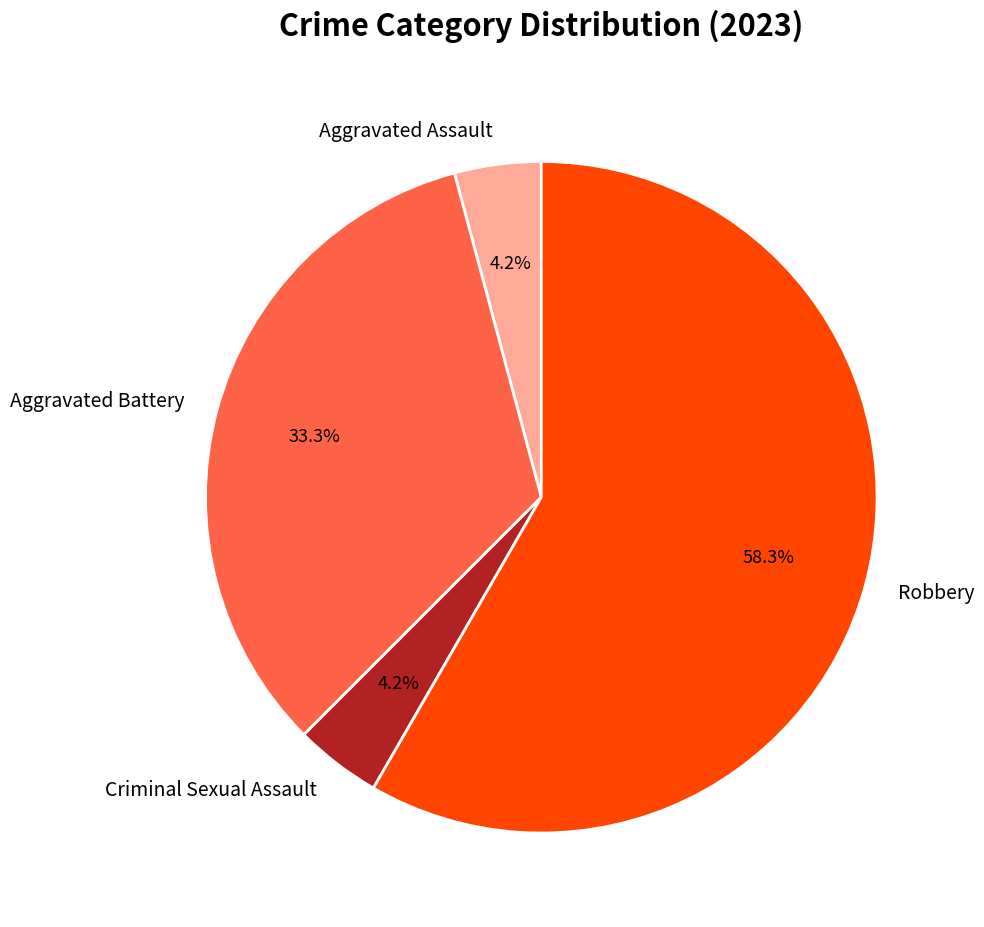

Approximately how many times larger is the value at Aggravated Battery compared to Robbery?

0.6